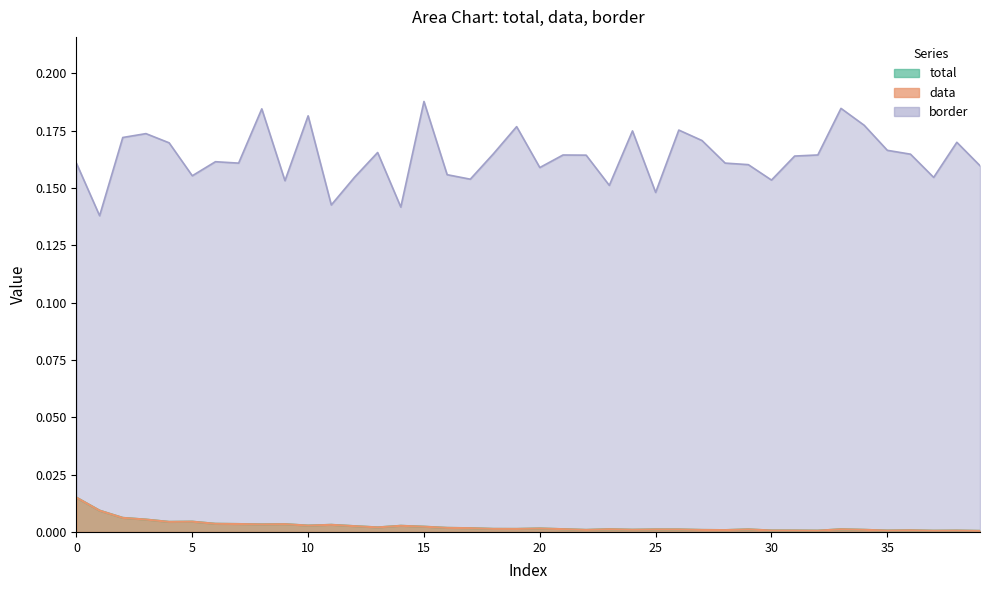

What is the minimum value for border?

0.1